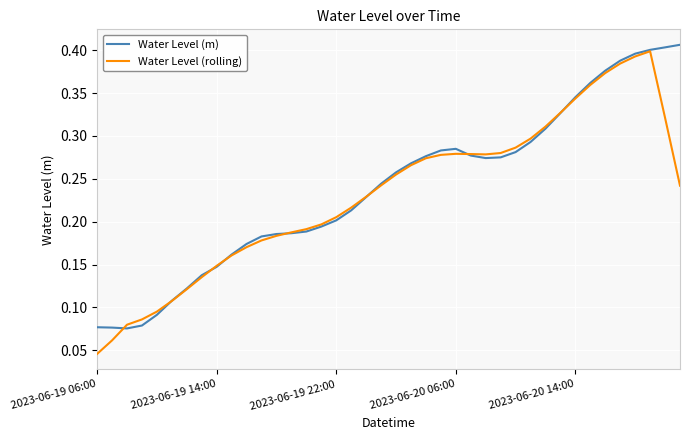

Which series has the widest spread of values?

Water Level (rolling)